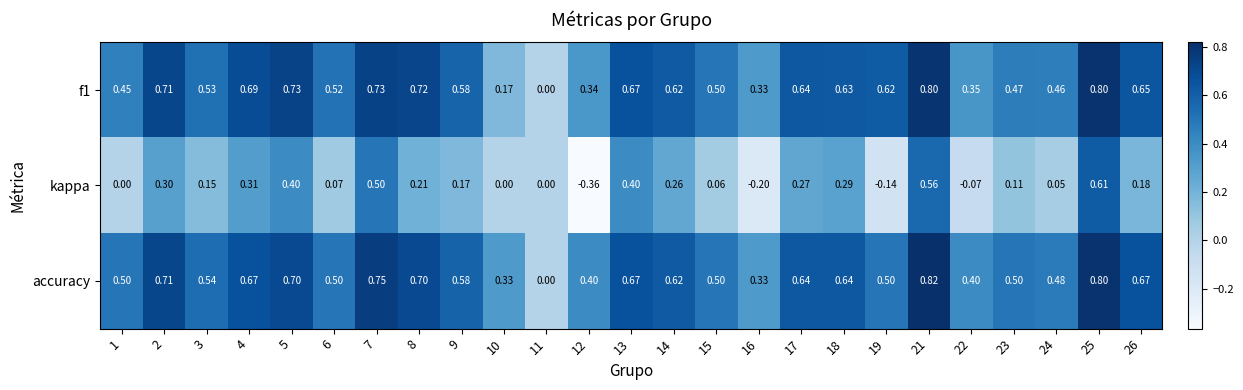

Which series has the widest spread of values?

kappa